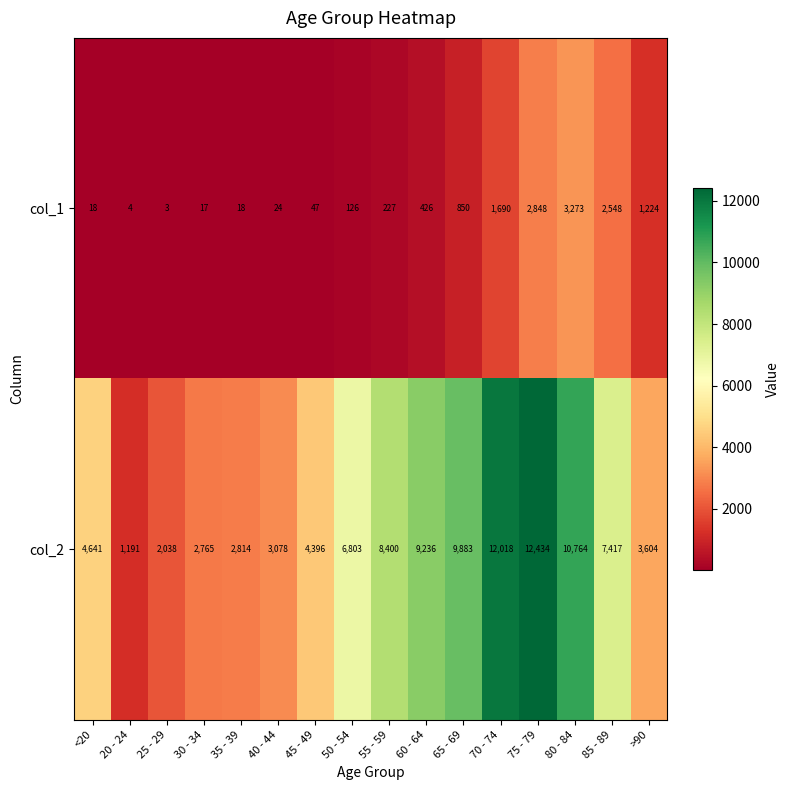

What is the spread (max minus min) of values at 50 - 54?

6677